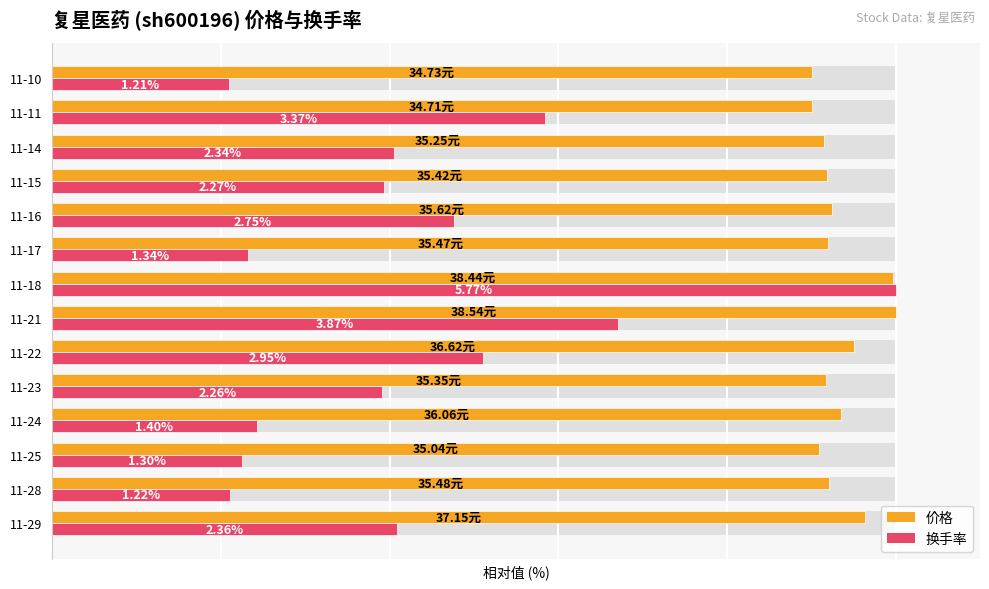

How many series are shown in this chart?

2